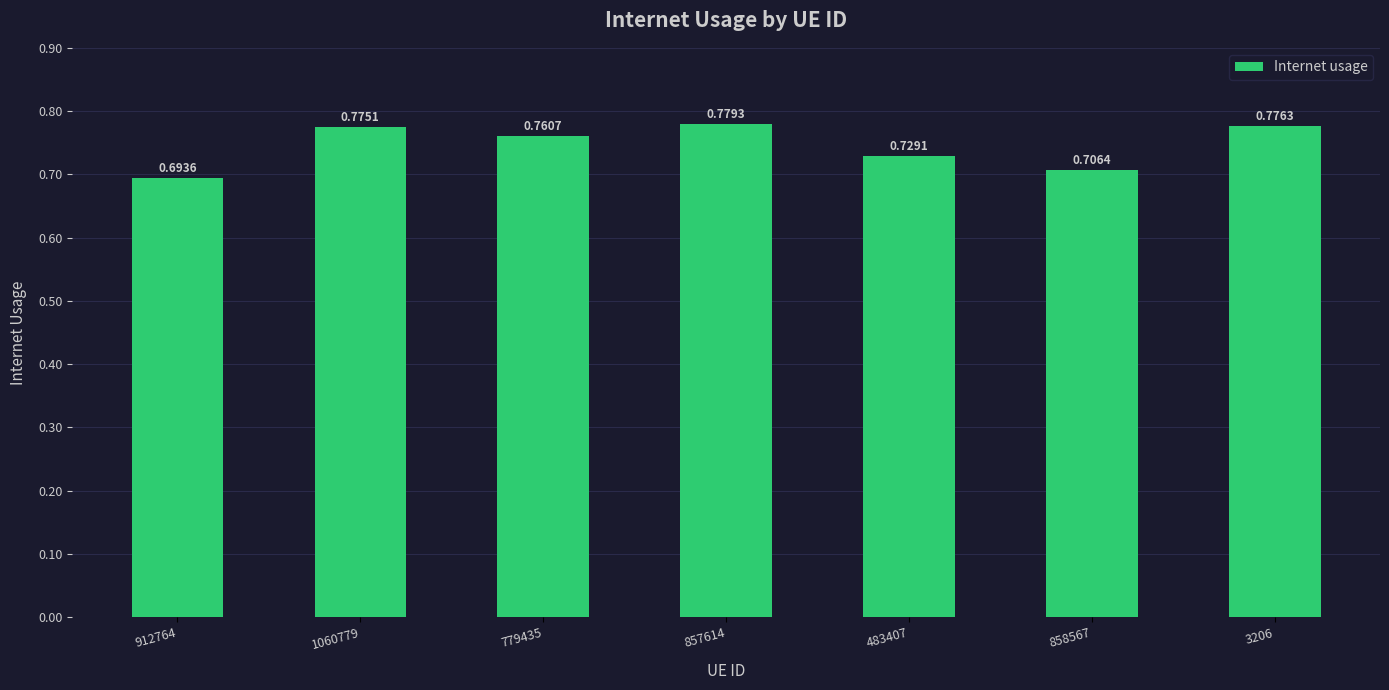

What is the sum of the values at 857614 and 858567?

1.5